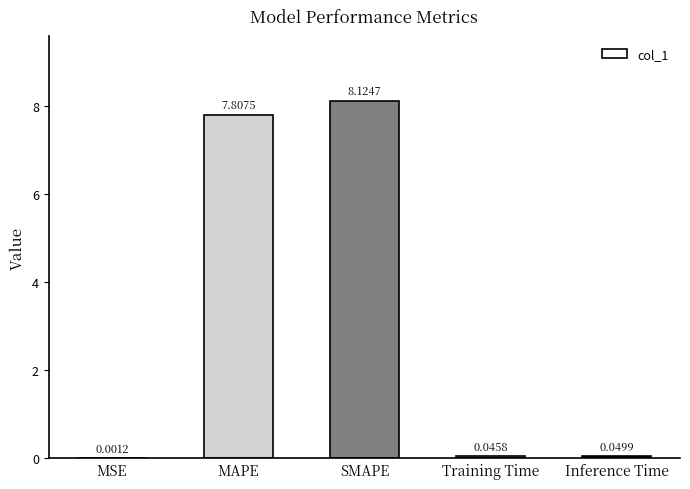

At which label is the value closest to 4?

MAPE